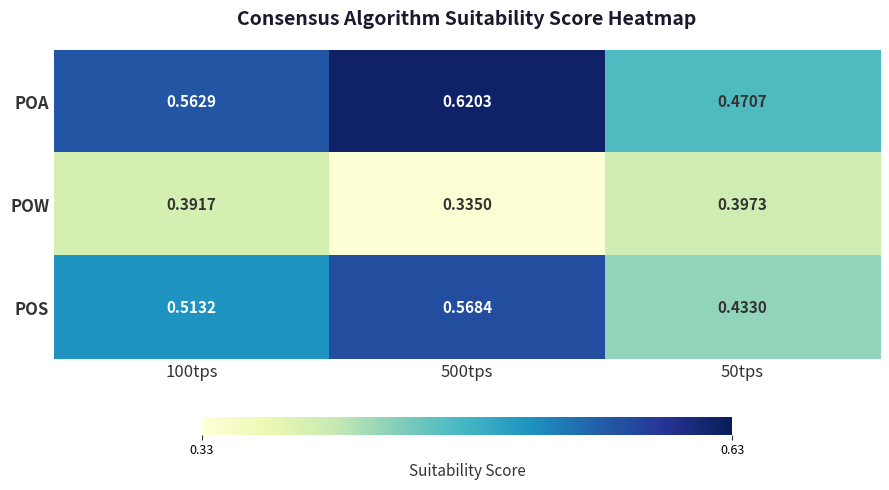

Which series has the largest total across all categories?

POA